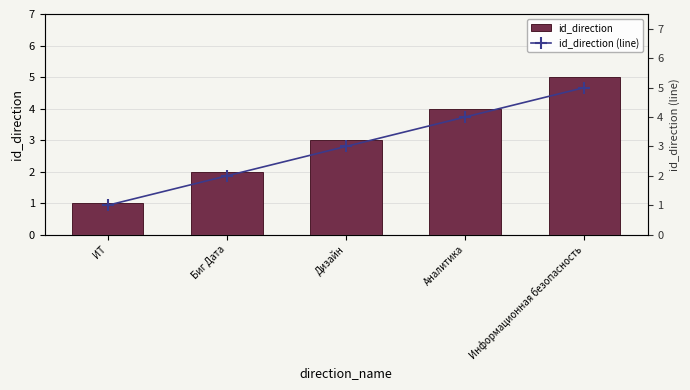

True or false: id_direction has a value of 2 at Аналитика.

False